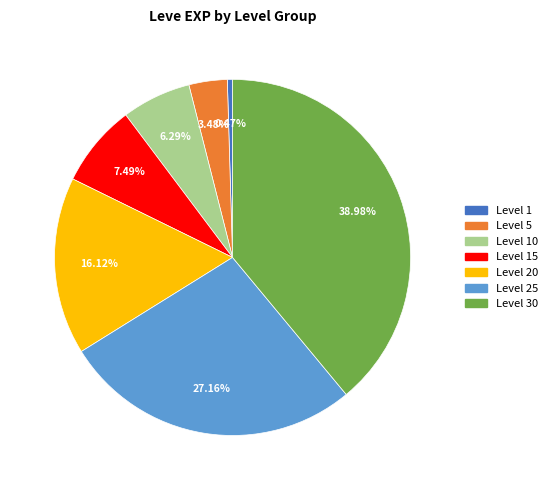

Does any single category account for the majority?

No